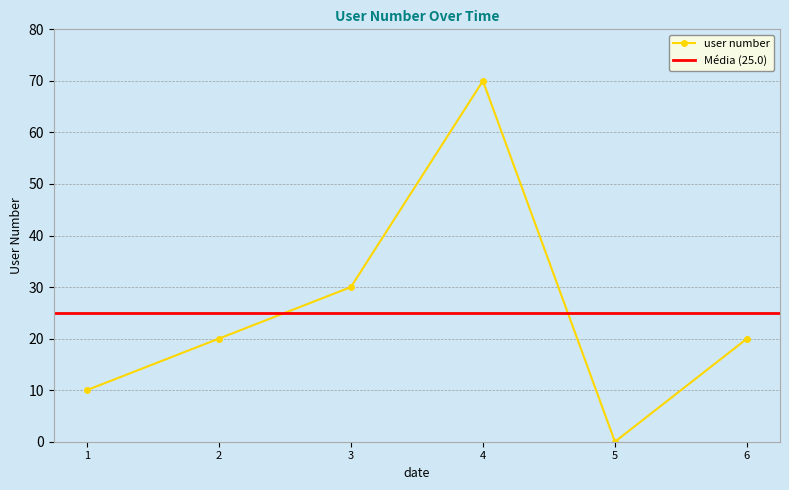

How many values are above zero?

5